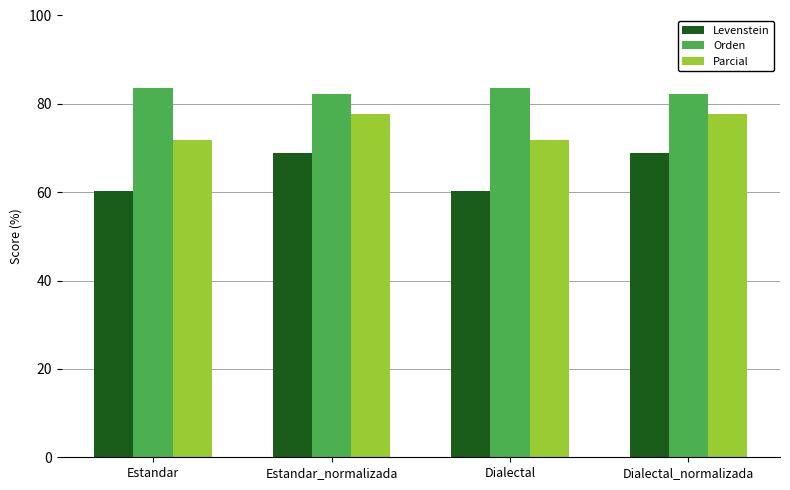

Reading left to right, what are all the values shown in this chart?

Levenstein: 60.3	69.0	60.3	69.0
Orden: 83.6	82.3	83.6	82.3
Parcial: 71.7	77.8	71.7	77.8